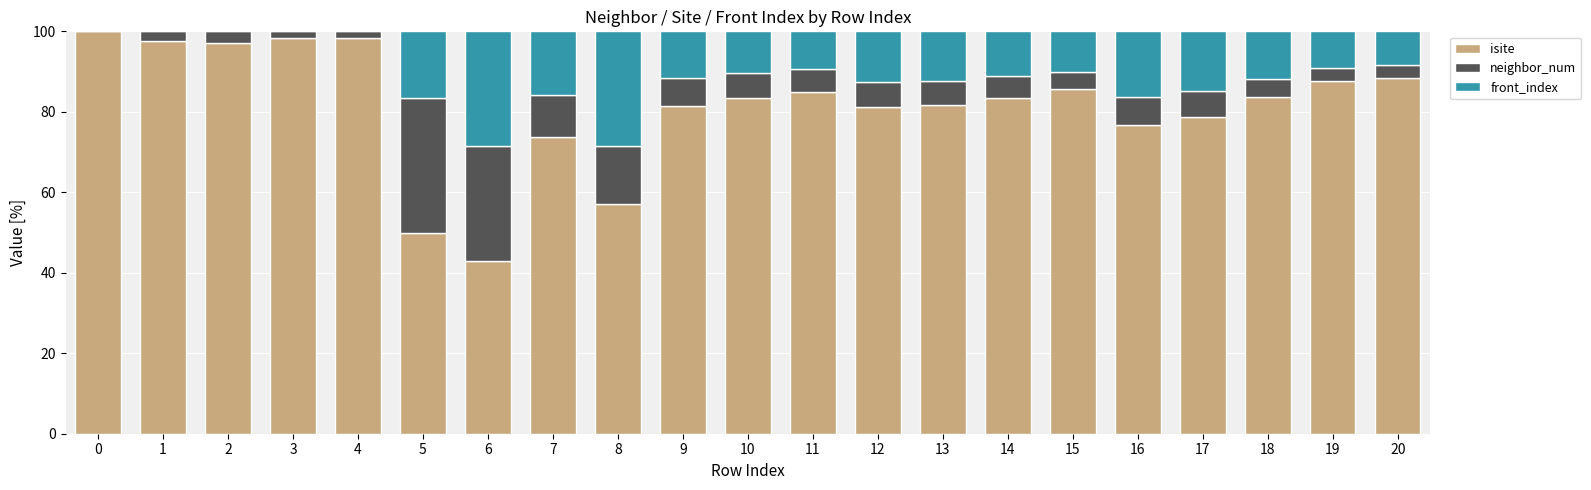

What are all the series names shown in the legend?

isite, neighbor_num, front_index